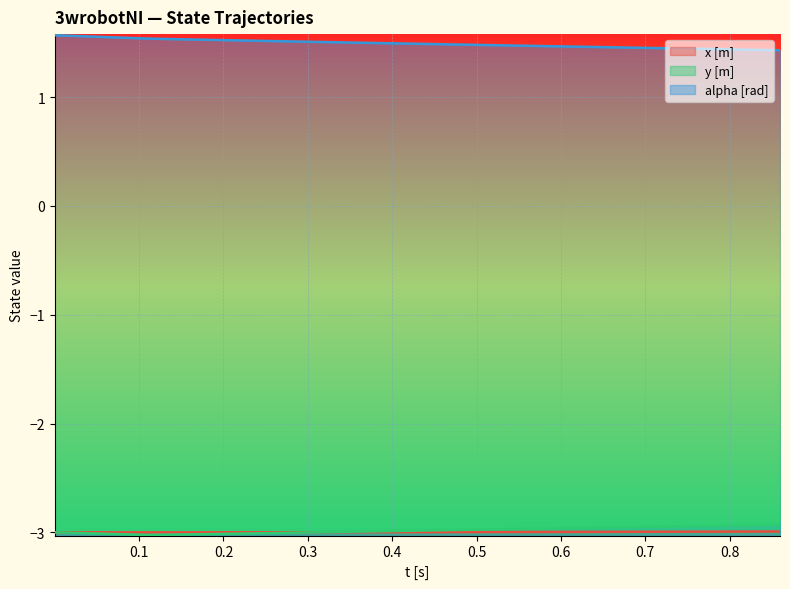

List the series in order of their peak value, highest first.

alpha [rad], y [m], x [m]